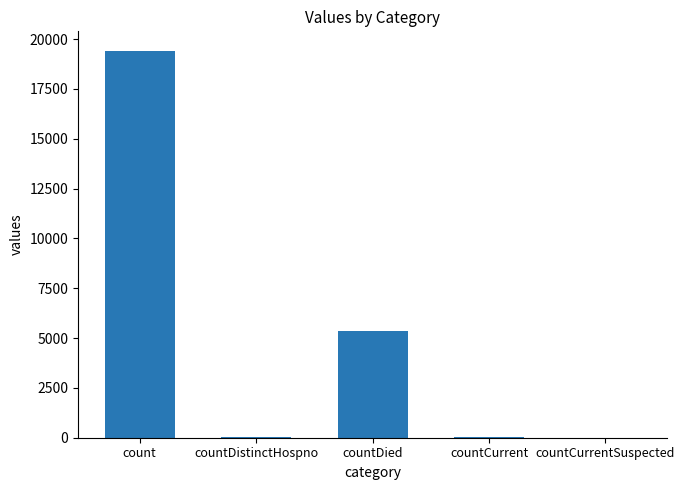

Between count and countDied, which is larger?

count